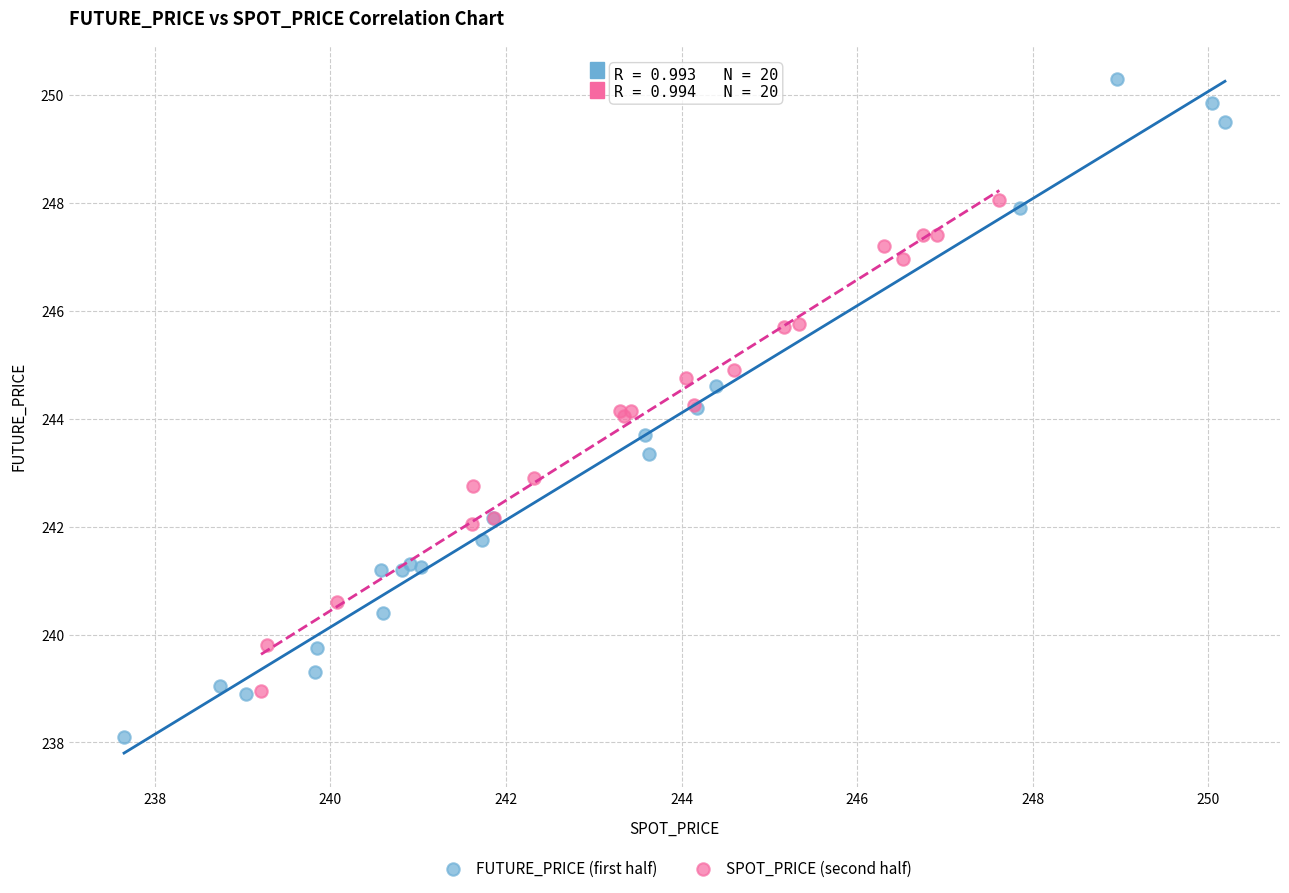

Which series contains the highest Y value?

FUTURE_PRICE (first half)